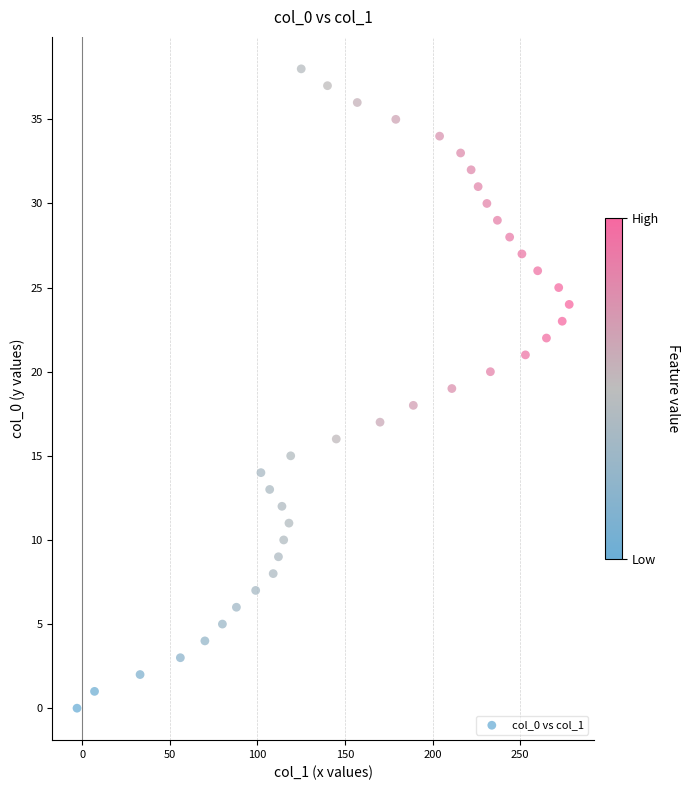

What is the range of X values (max minus min)?

281